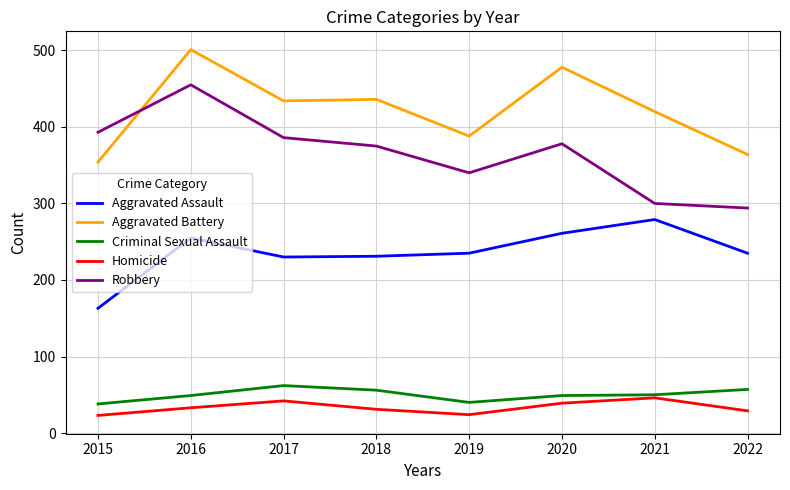

True or false: Criminal Sexual Assault and Aggravated Battery intersect in this chart.

False